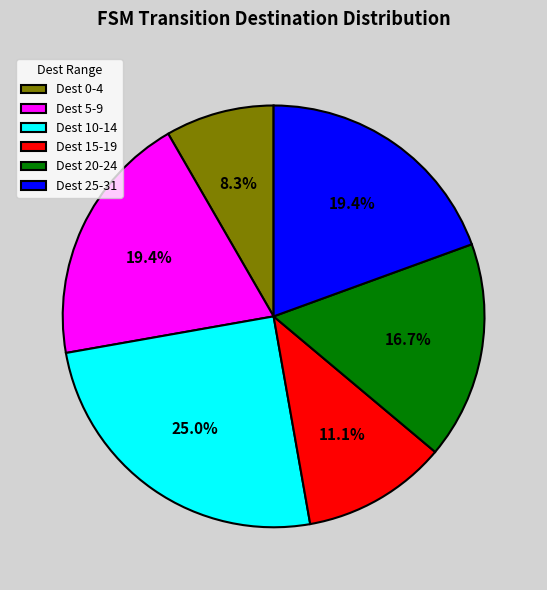

Which category has the smallest portion of the pie?

Dest 0-4